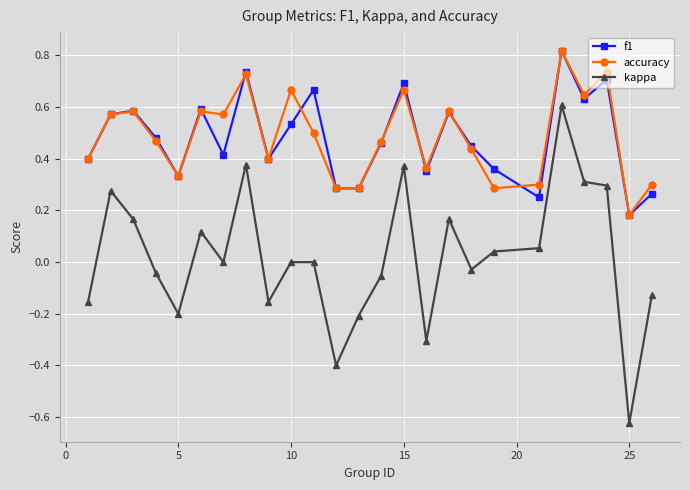

Which series has the widest spread of values?

kappa